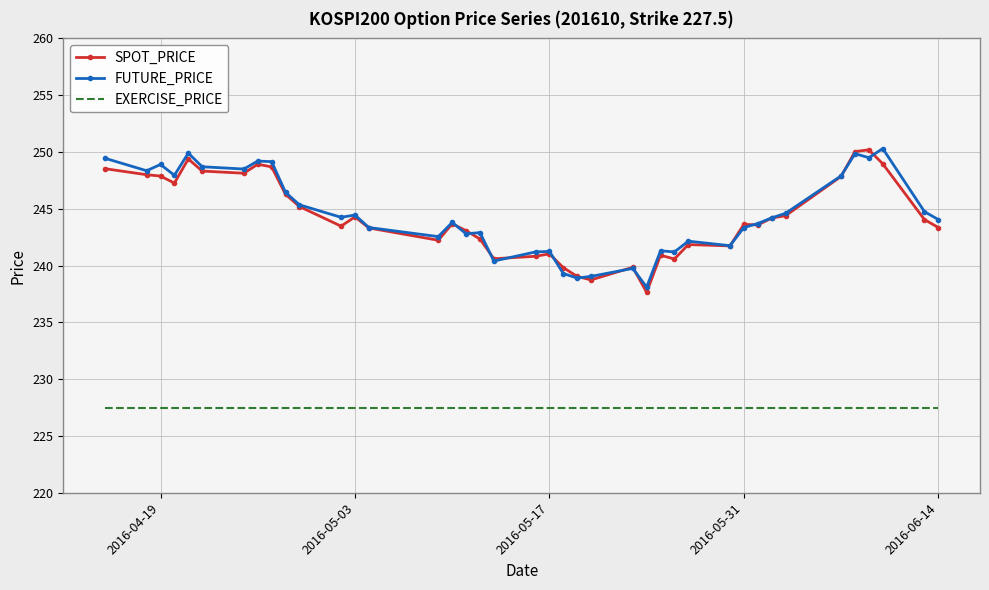

True or false: SPOT_PRICE and EXERCISE_PRICE cross at least once.

False